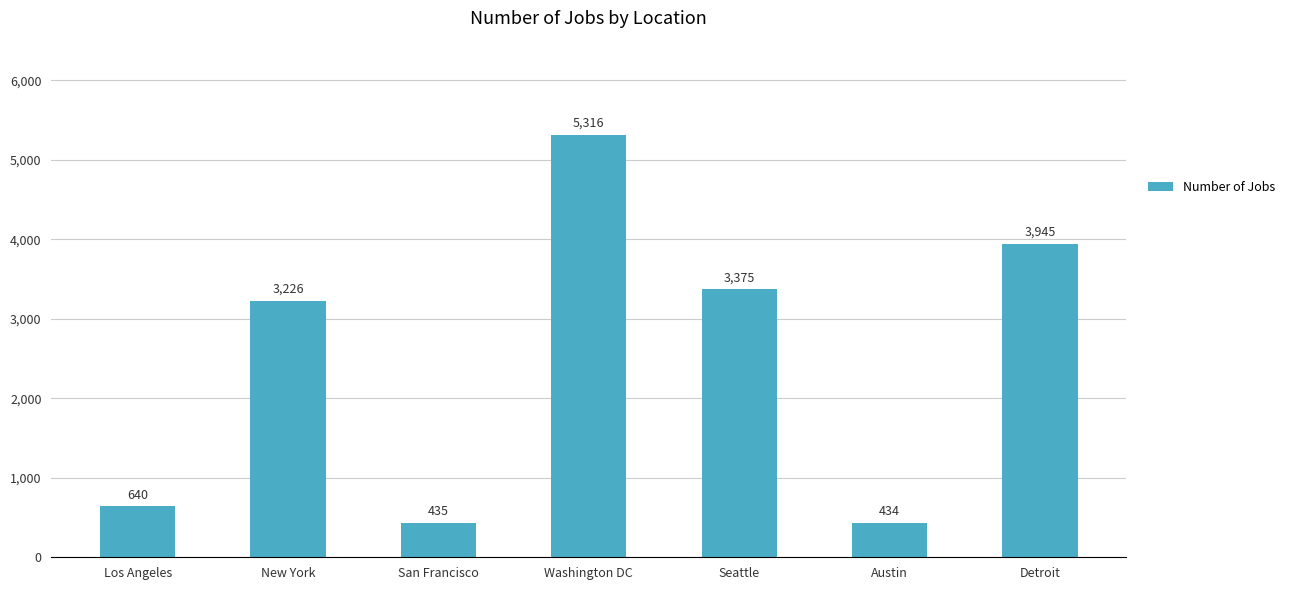

What is the difference between the maximum and minimum values?

4882